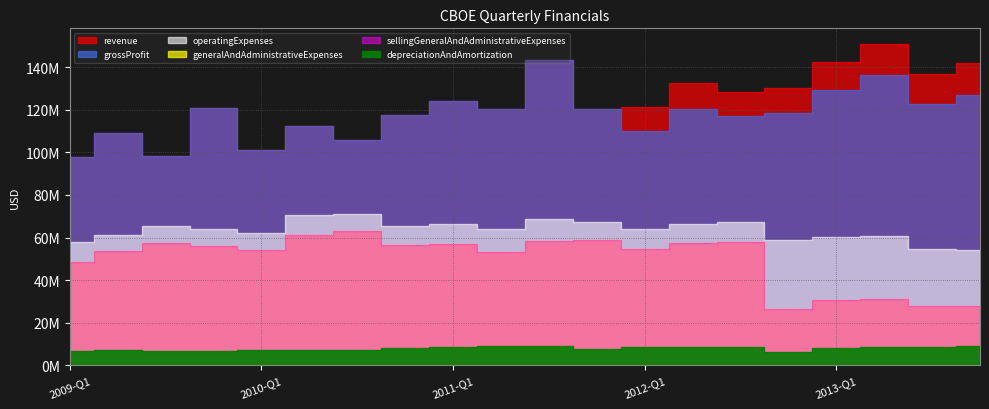

At which category does the chart reach its minimum across all series?

2012-Q4